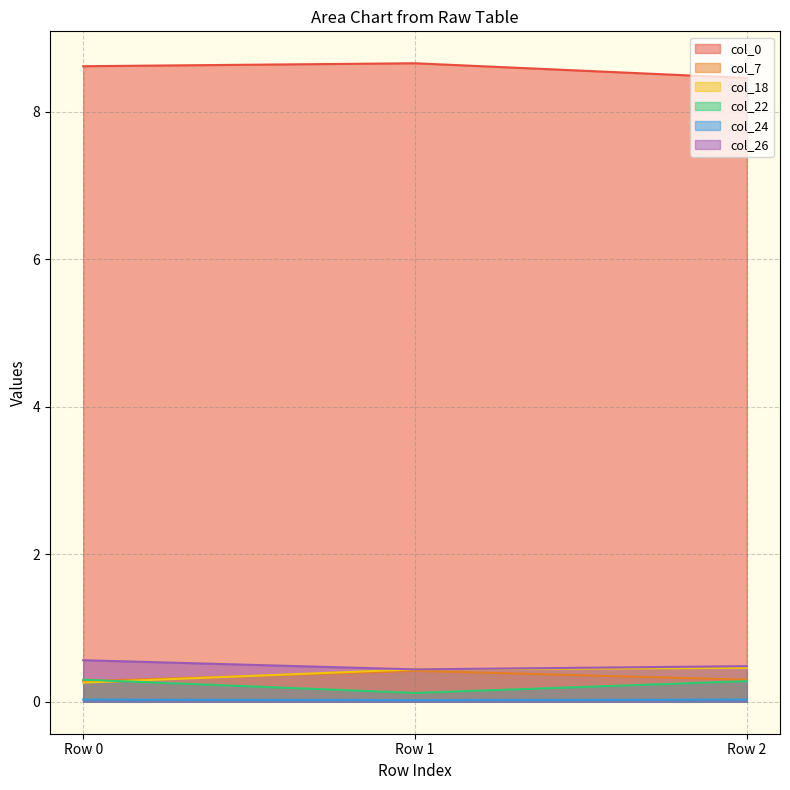

Reading left to right, transcribe all the data shown in this chart.

col_0: Row 0=8.6	Row 1=8.7	Row 2=8.5
col_7: Row 0=0.3	Row 1=0.4	Row 2=0.3
col_18: Row 0=0.3	Row 1=0.4	Row 2=0.5
col_22: Row 0=0.3	Row 1=0.1	Row 2=0.3
col_24: Row 0=0.0	Row 1=0.0	Row 2=0.0
col_26: Row 0=0.6	Row 1=0.4	Row 2=0.5